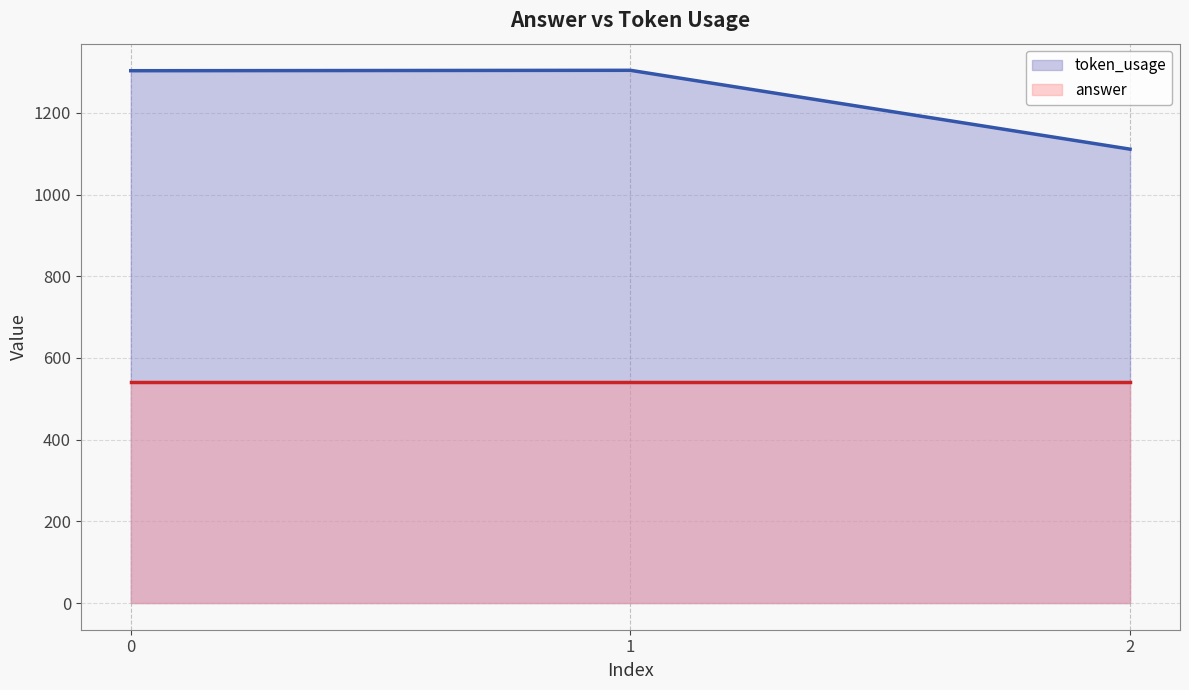

What is the difference between the second highest and minimum values in the token_usage line series?

192